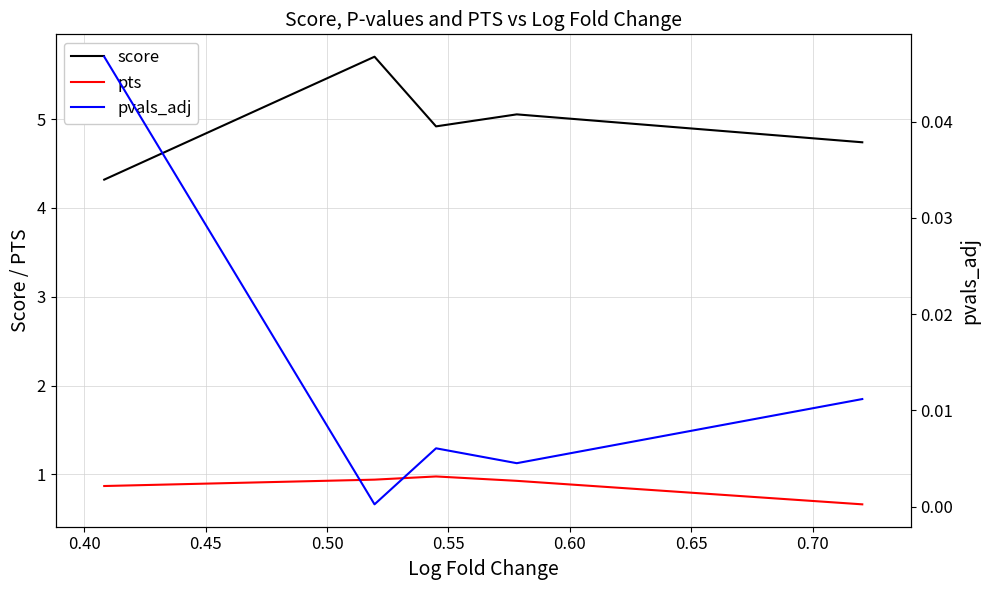

What is the greatest value displayed?

5.7